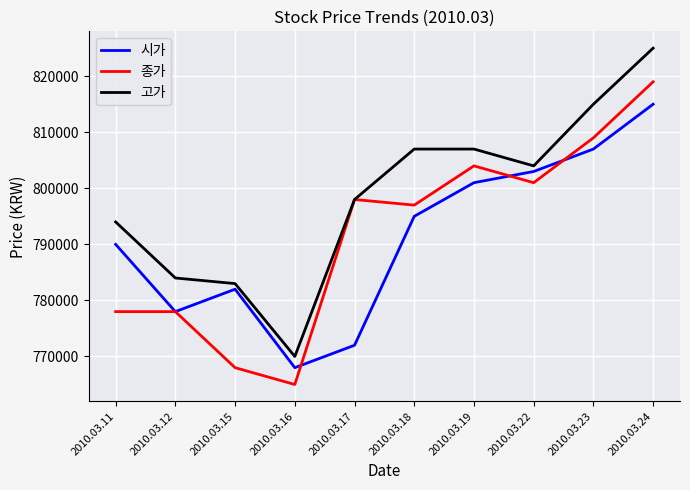

Which category has the lowest value across all series?

2010.03.16